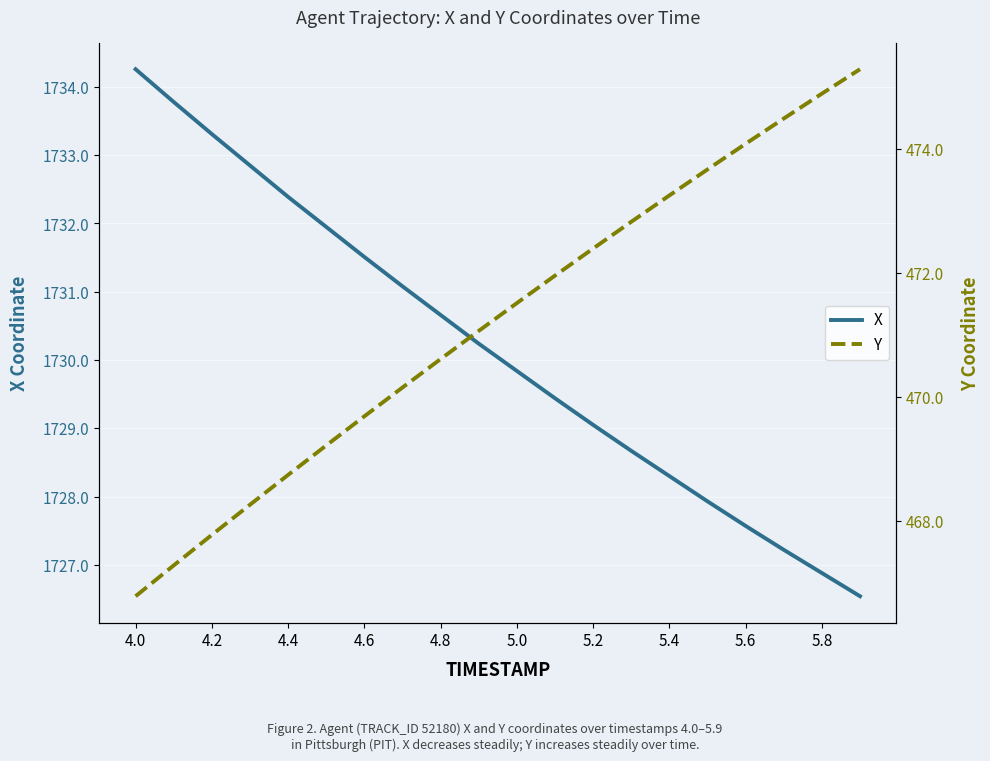

Is it true that X equals 1728.3 at 5.4?

True